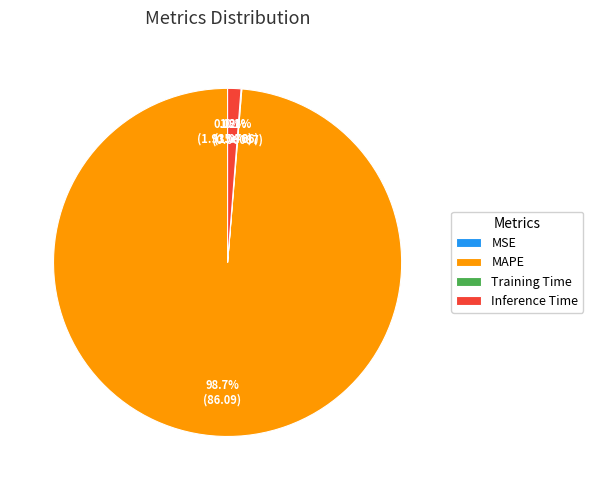

What is the largest slice in the pie chart?

MAPE